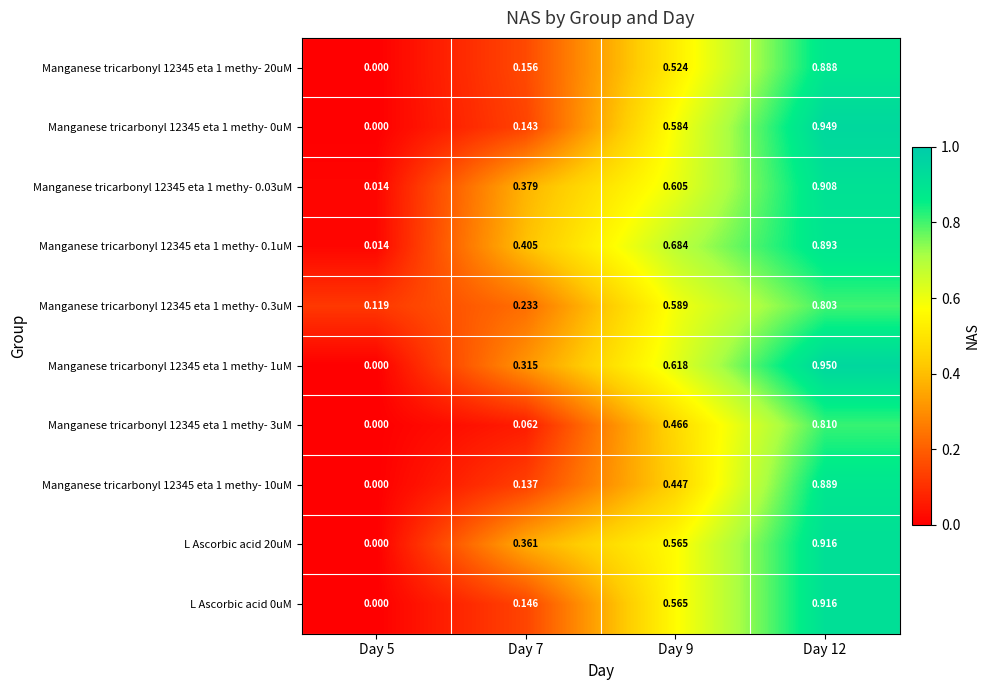

Is the value of Manganese tricarbonyl 12345 eta 1 methy- 0.1uM at Day 9 greater than the value of L Ascorbic acid 0uM at Day 5?

Yes